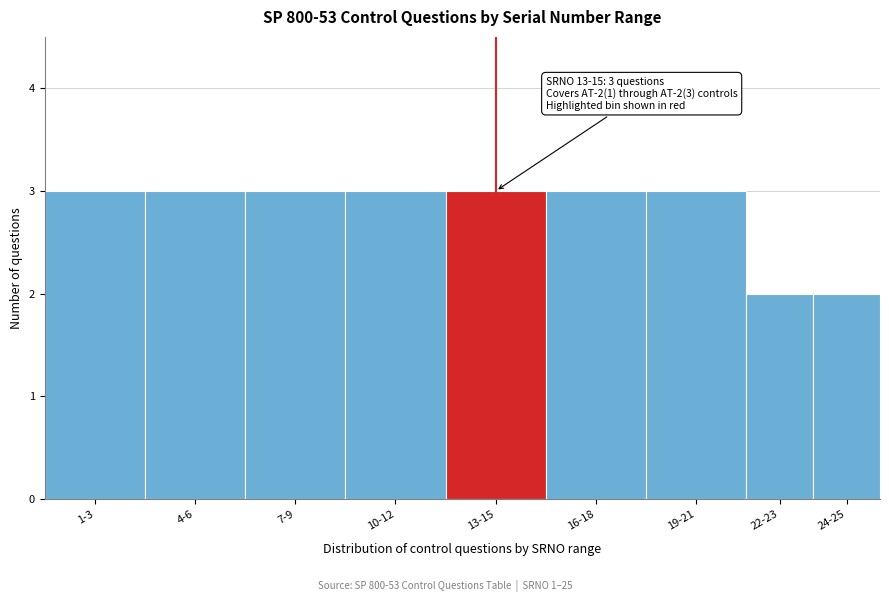

Reading left to right, what are all the values shown in this chart?

3	3	3	3	3	3	3	2	2